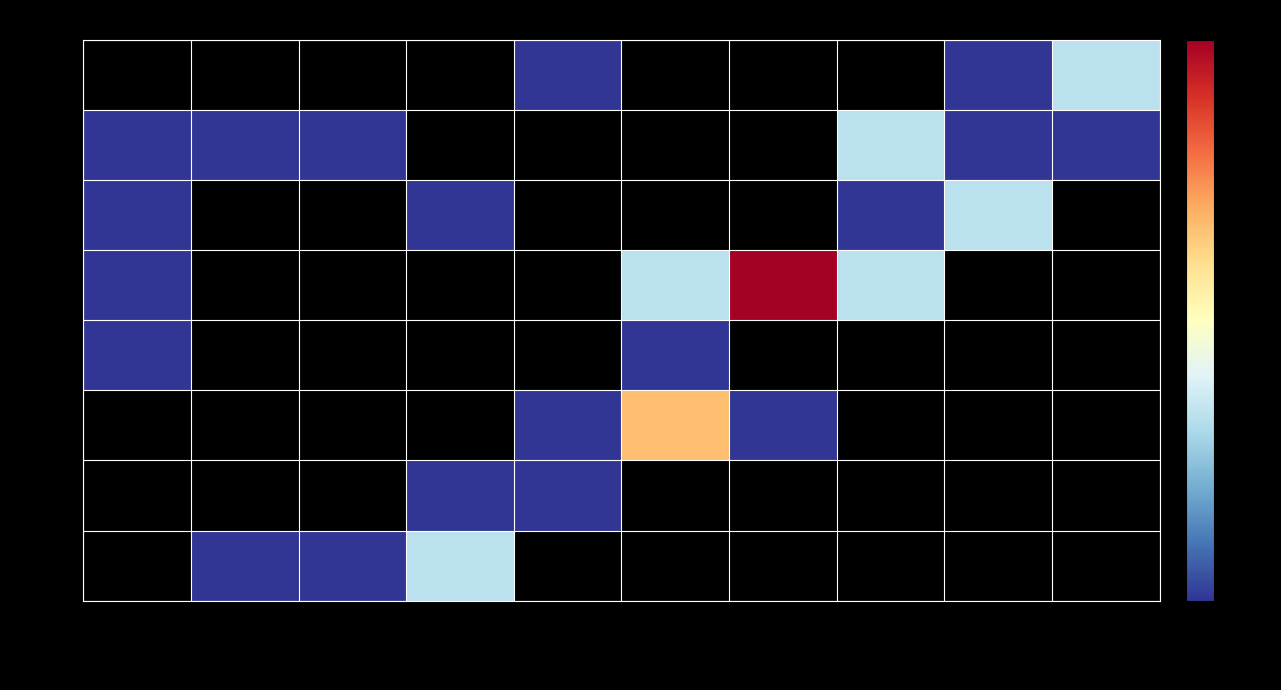

True or false: 0.66 has a value of 1.0 at 9.17.

True